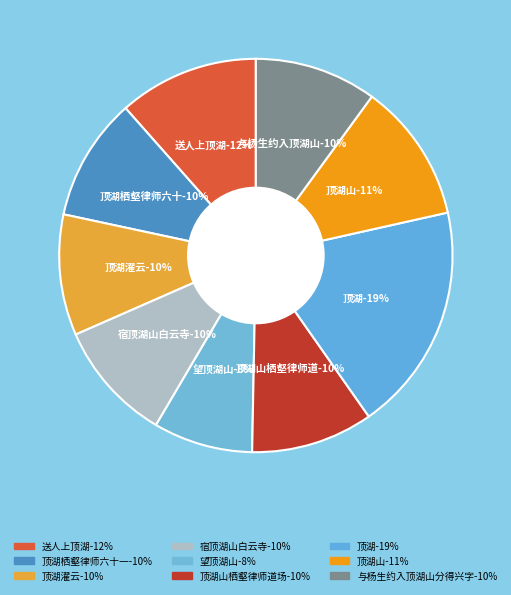

To the nearest percent, what is the average slice percentage?

11%